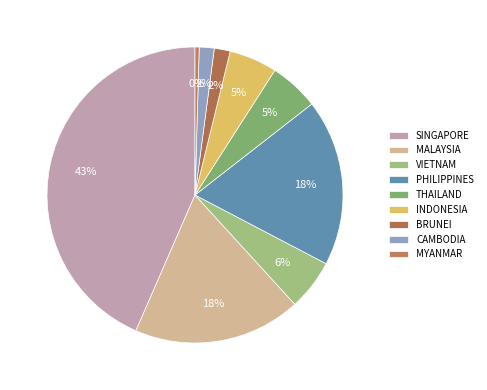

Is it true that THAILAND is 5% of the pie?

True